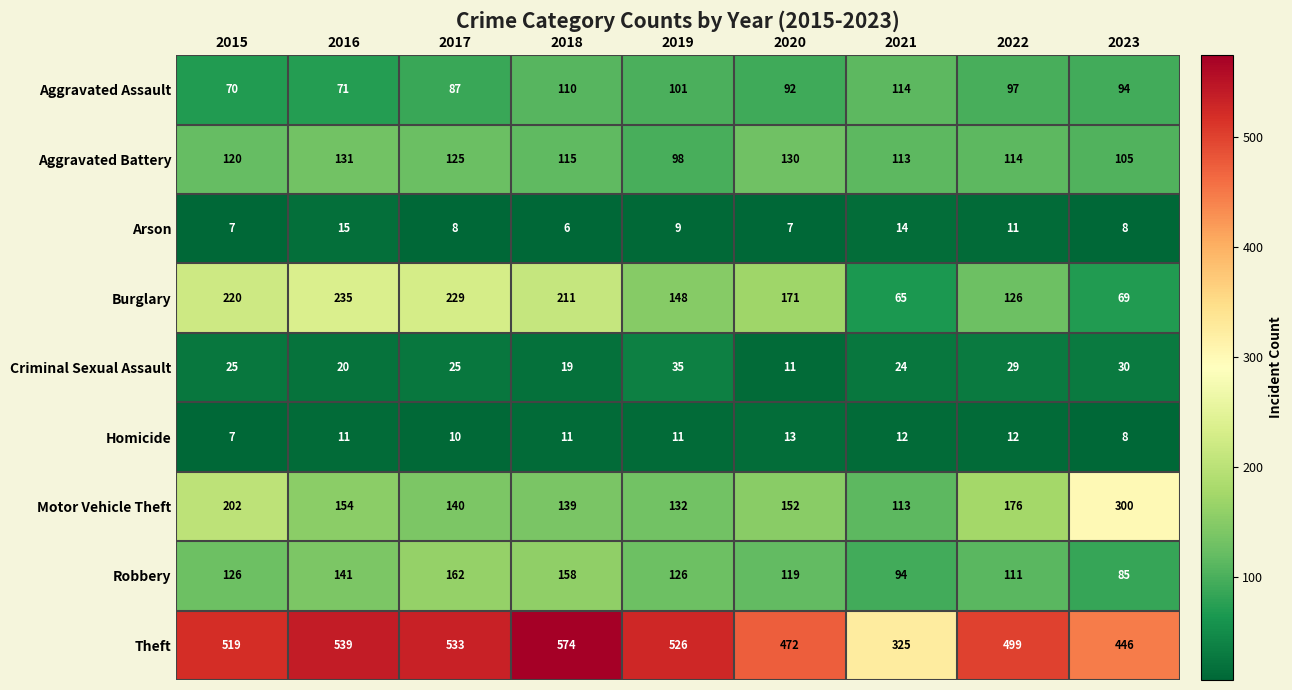

Between 2018 and 2021, which series saw the biggest shift?

Theft